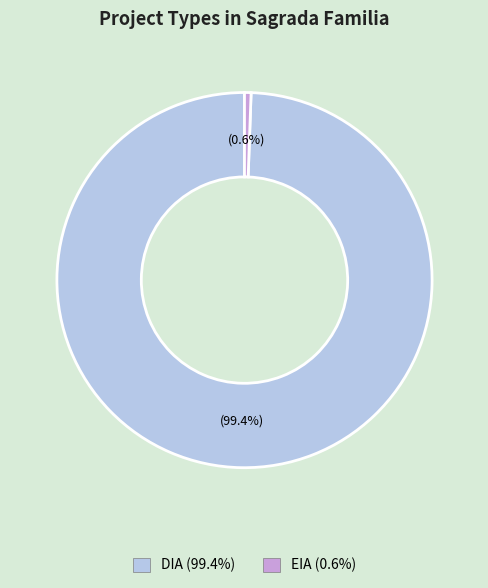

To the nearest percent, what portion does DIA represent?

99%